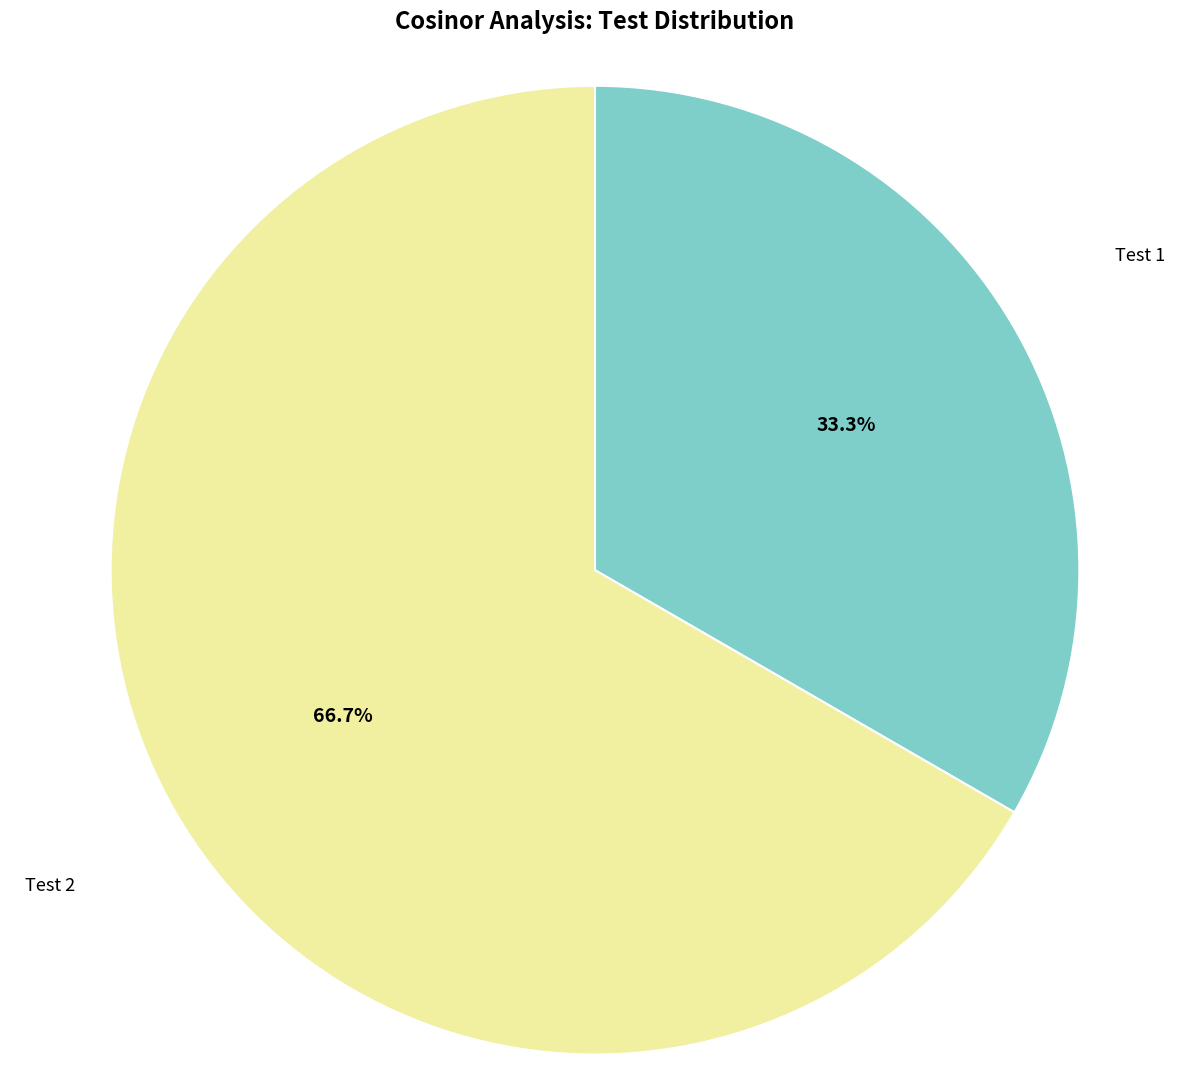

How many slices are in this pie chart?

2